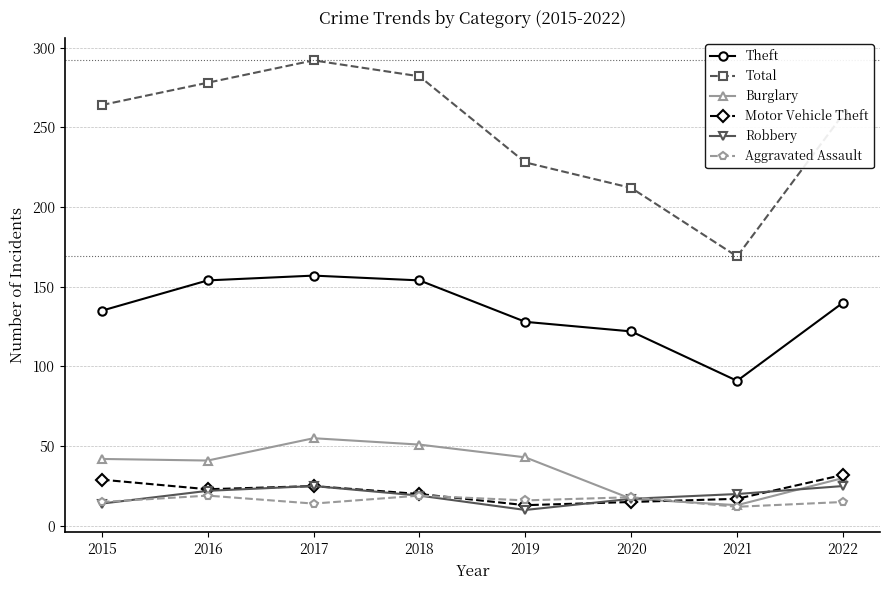

What is the value of the Motor Vehicle Theft point at the 3rd from the left?

25